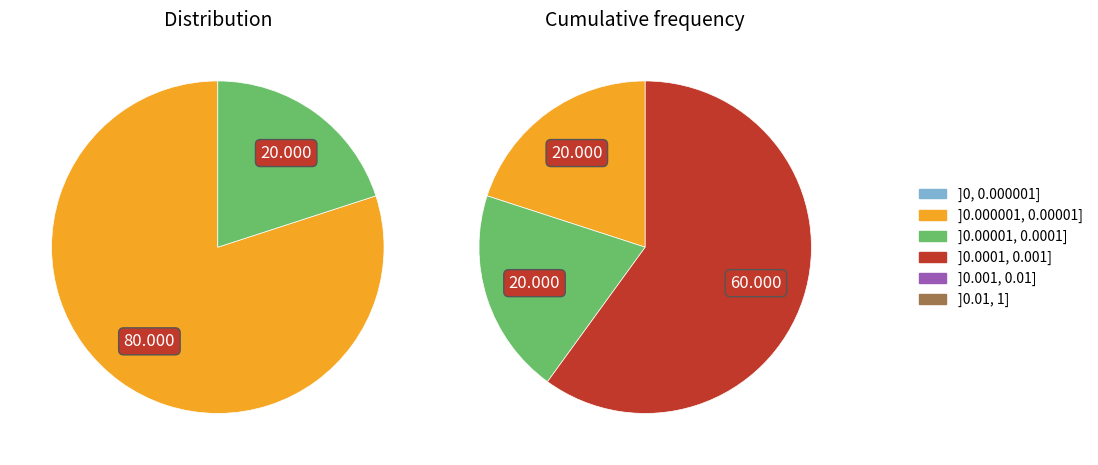

How many slices are in this pie chart?

5